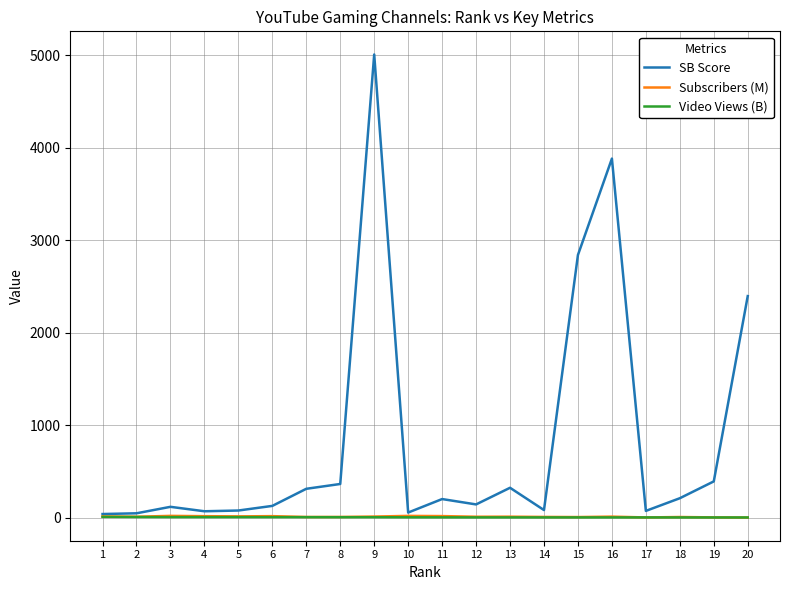

What is the greatest value displayed?

5010.0